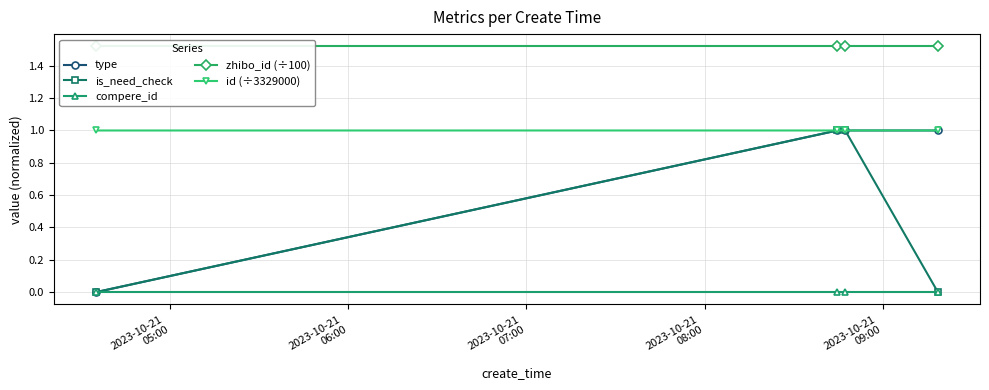

How many data points does each series have?

4